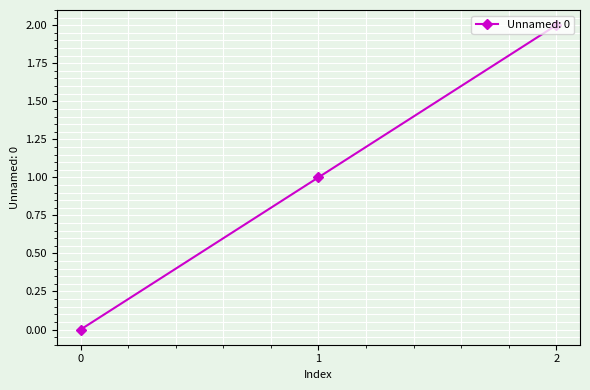

What is the value of the 2nd point from the left?

1